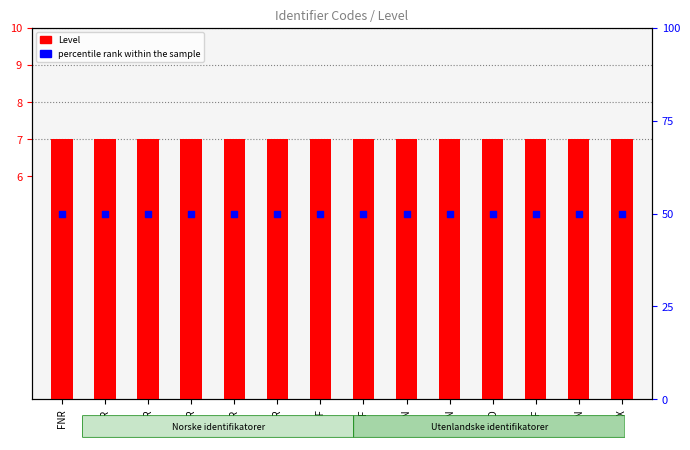

Is the value of percentile rank within the sample at DNR greater than the value of Level at SSN?

Yes